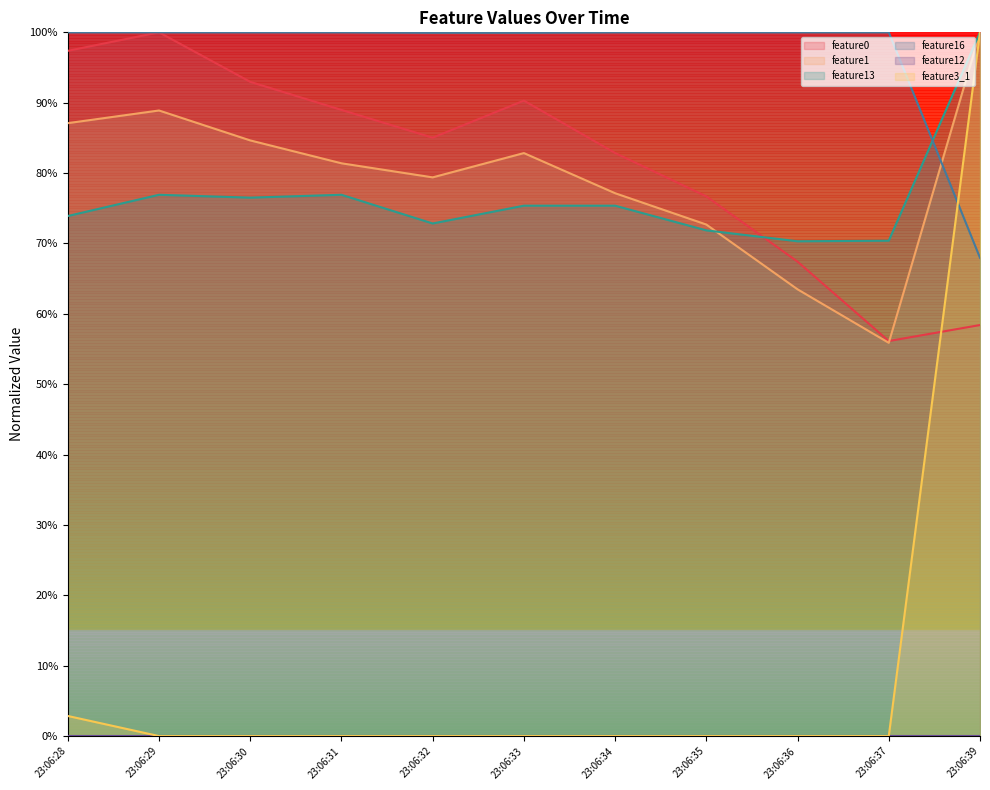

True or false: feature1 and feature13 intersect in this chart.

True